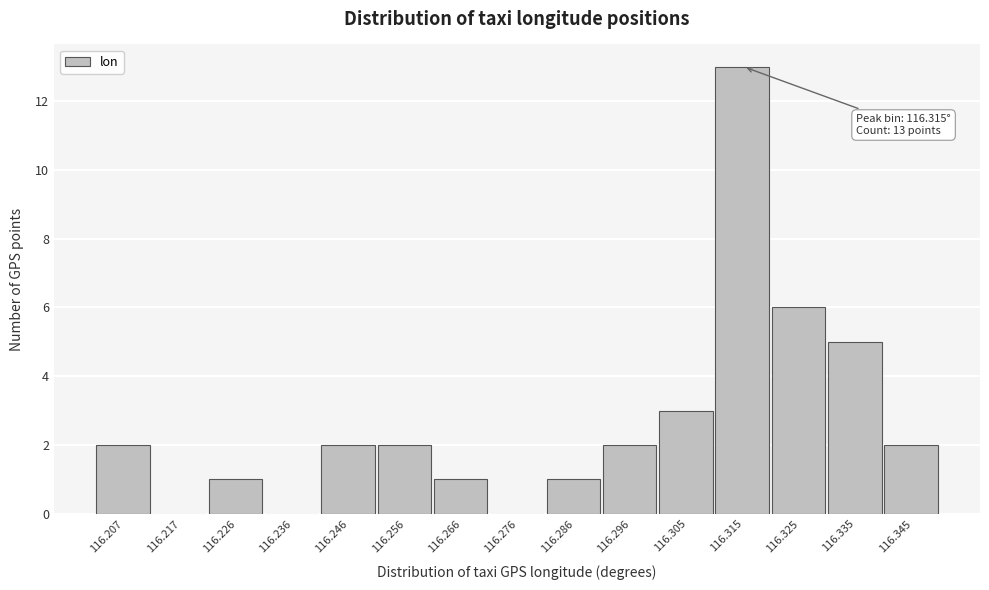

Over which range of the x-axis is the bar tallest?

116.310 to 116.320